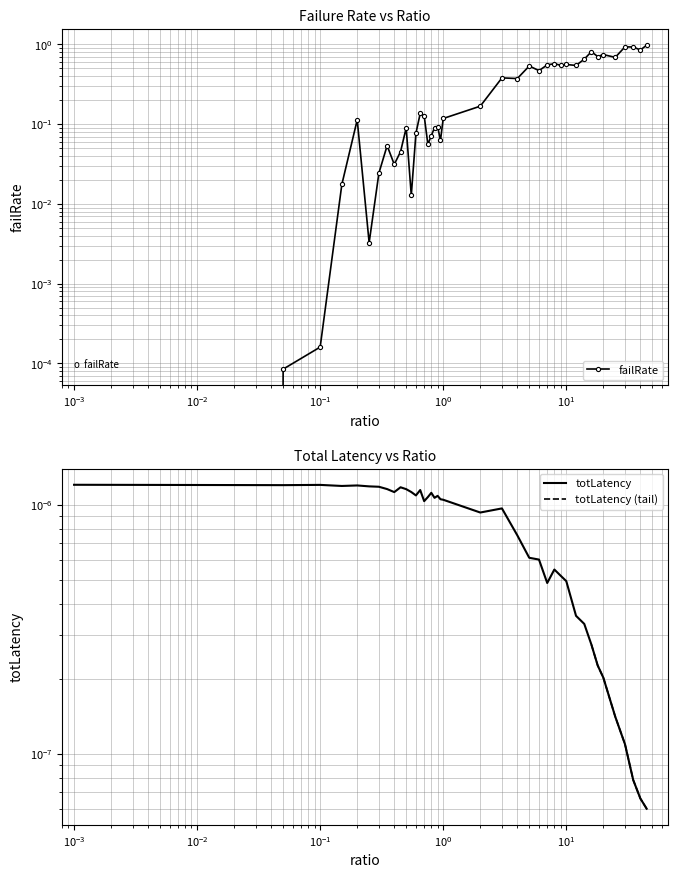

How many lines are shown in the chart?

2